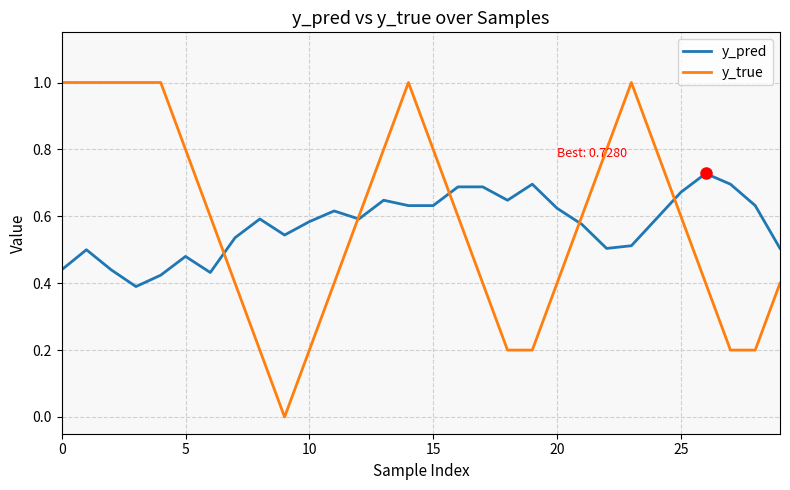

What is the maximum value shown in the chart?

1.0